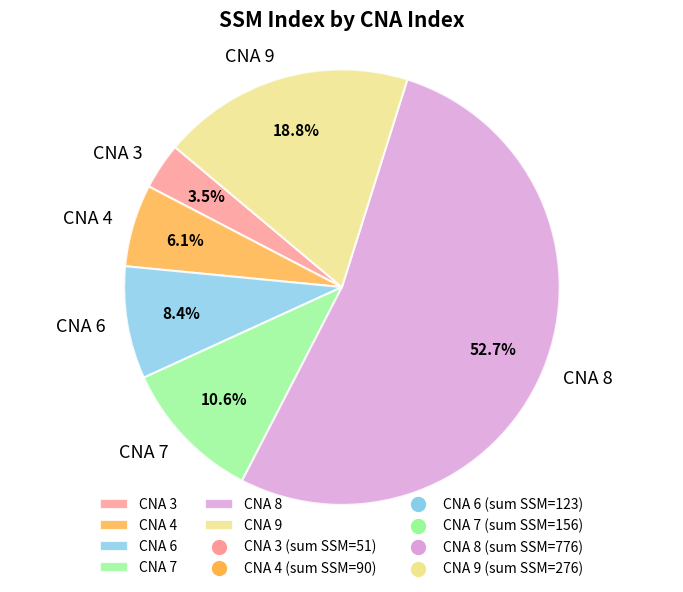

Which has a higher value, CNA 4 or CNA 9?

CNA 9